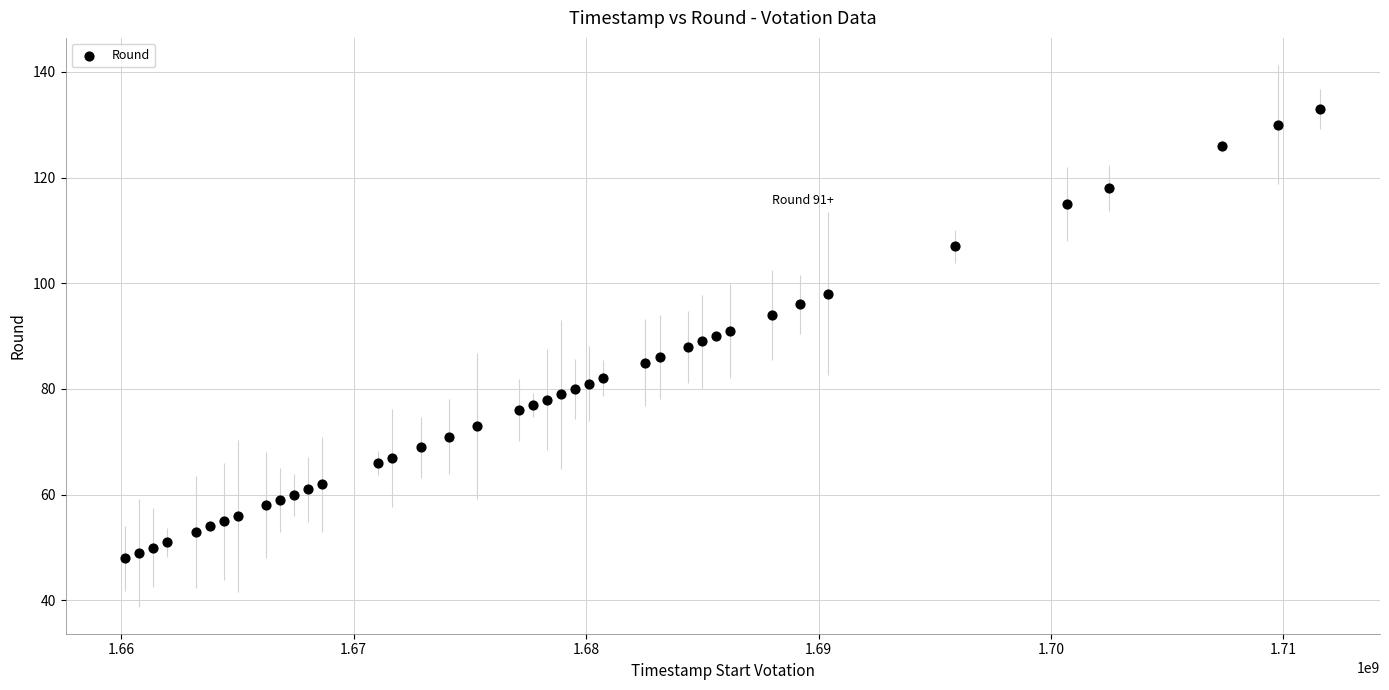

What is the range of X values (max minus min)?

51408000